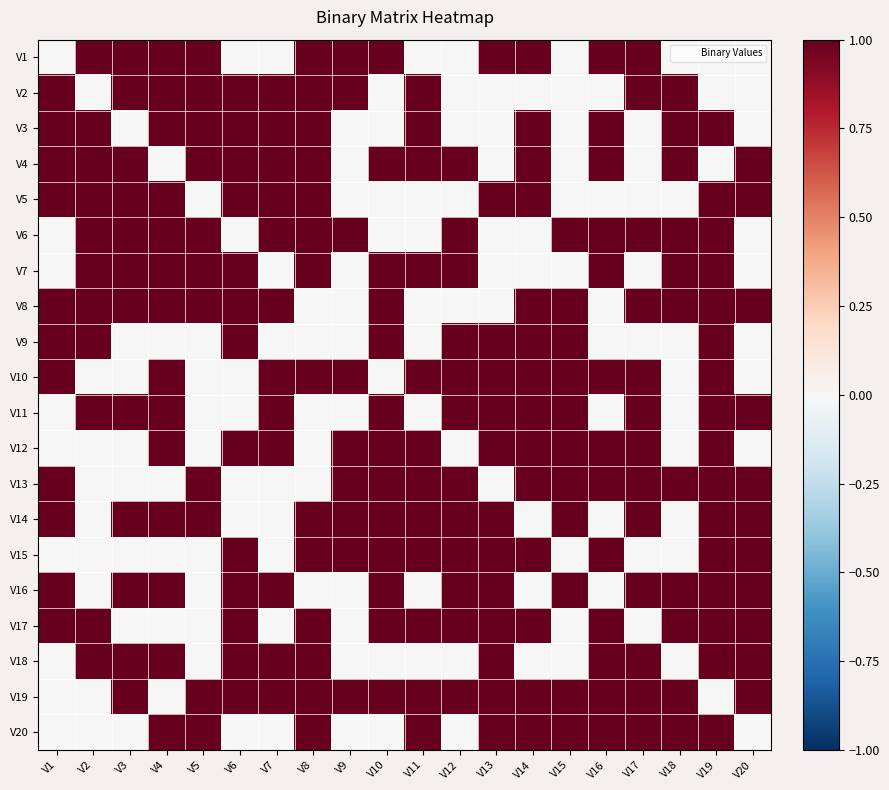

What is the maximum value shown in the chart?

1